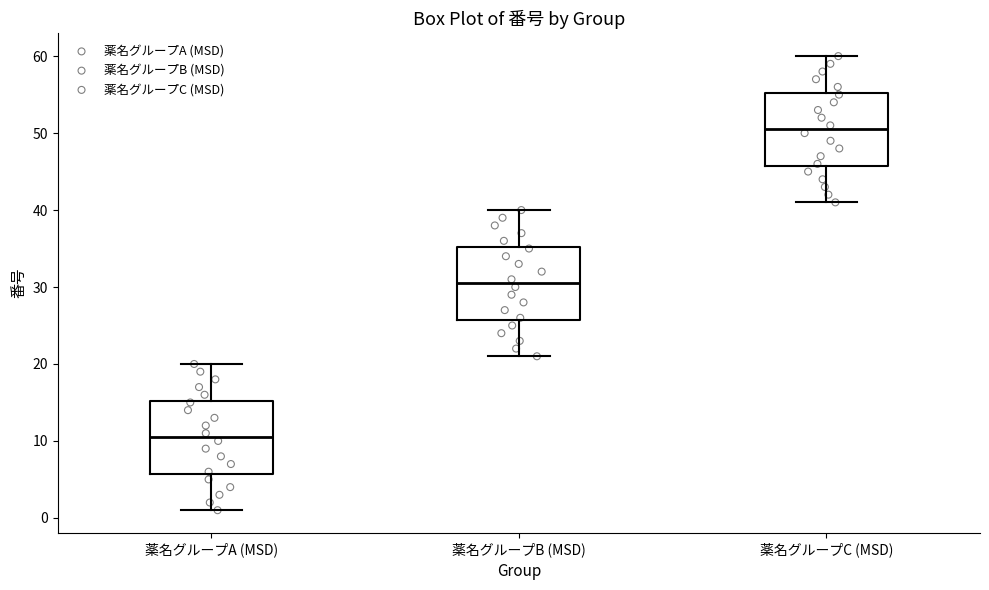

Where is the upper edge of the box for 薬名グループA (MSD) on the y-axis? The values are not printed on the chart, so give them approximately, as read against the axis.

15